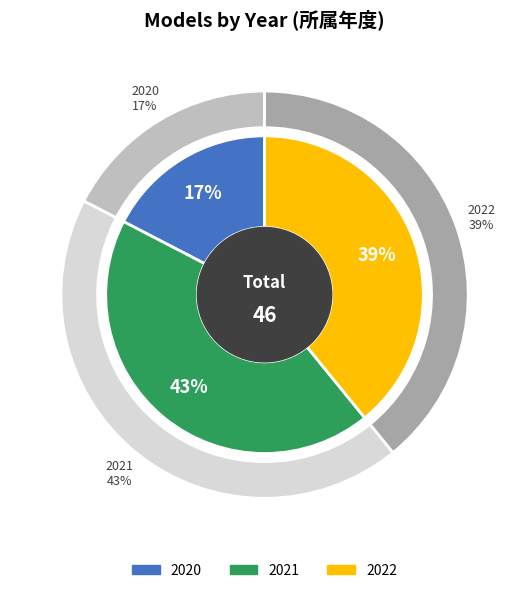

Count the number of slices in the pie.

3